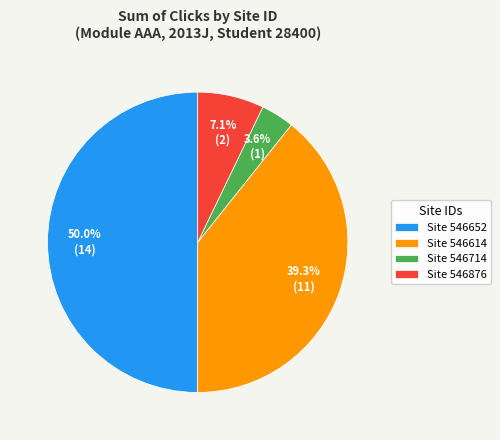

Which slice is the smallest?

Site 546714